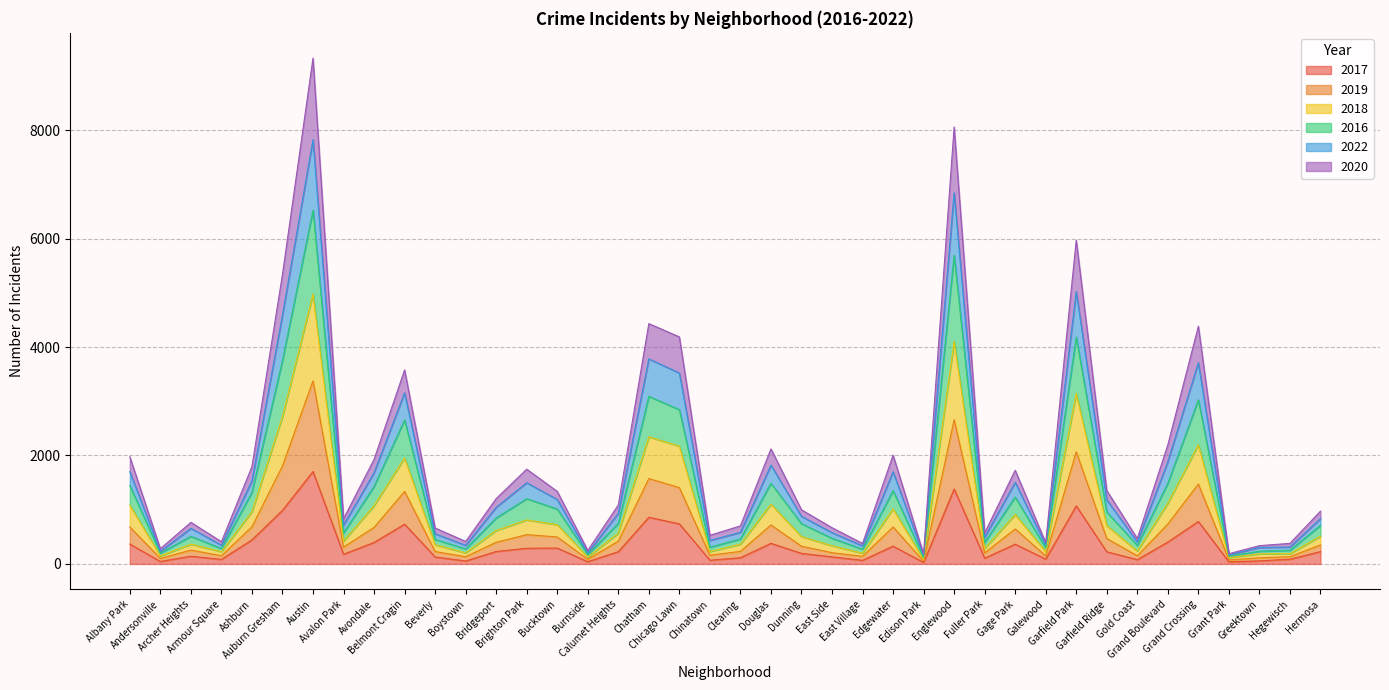

What is the maximum value for 2017?

1704